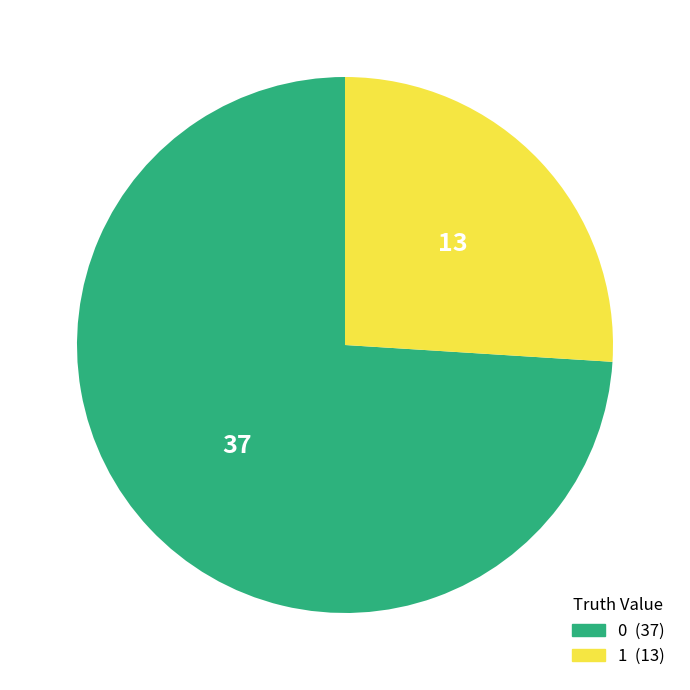

Does any single category account for the majority?

Yes